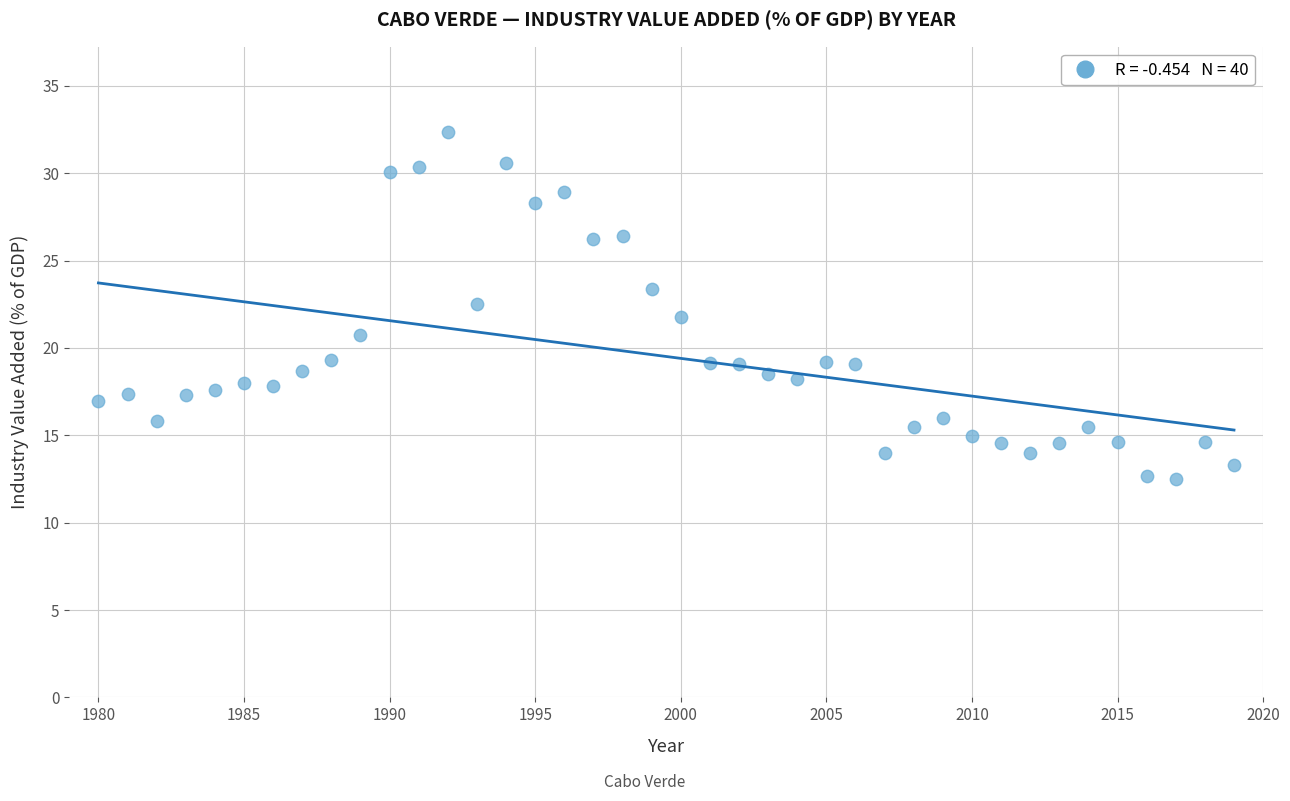

What is the range of Y values (max minus min)?

19.9